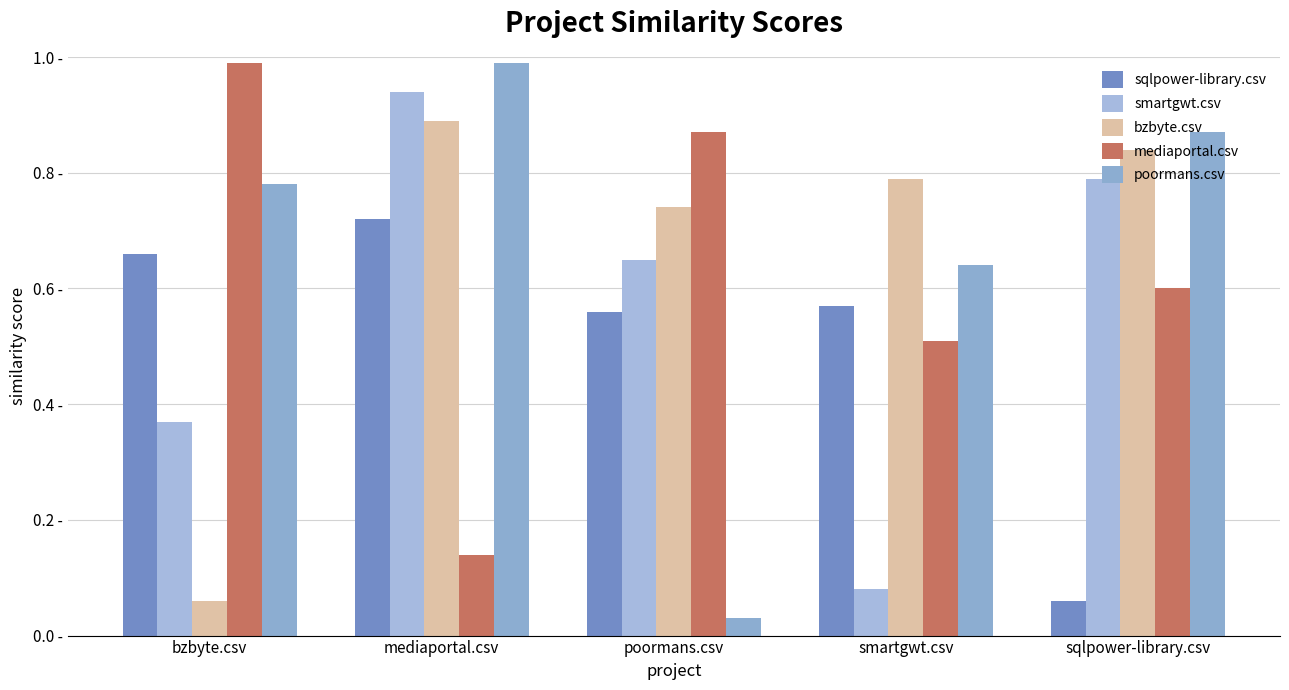

At which category is the sum across all series the highest?

mediaportal.csv